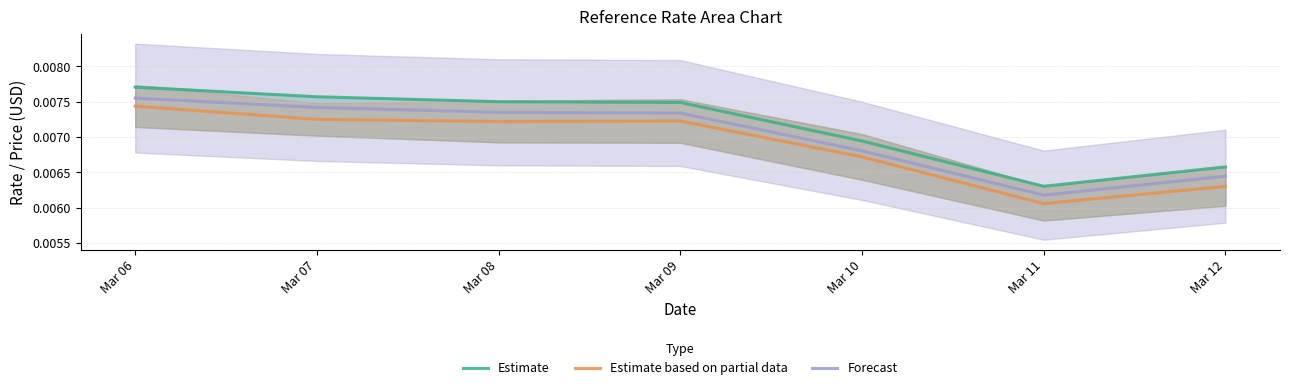

True or false: Forecast and Estimate cross at least once.

False